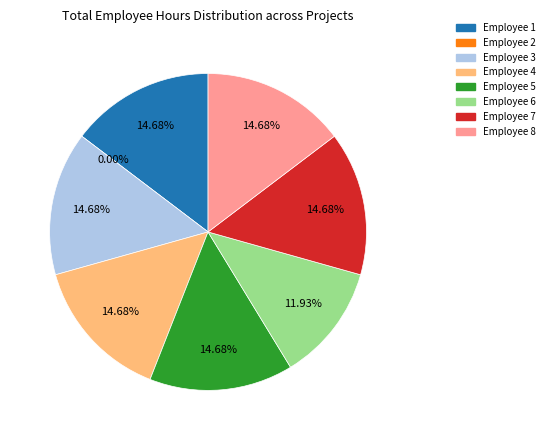

What percentage is the Employee 3 slice, to the nearest percent?

15%